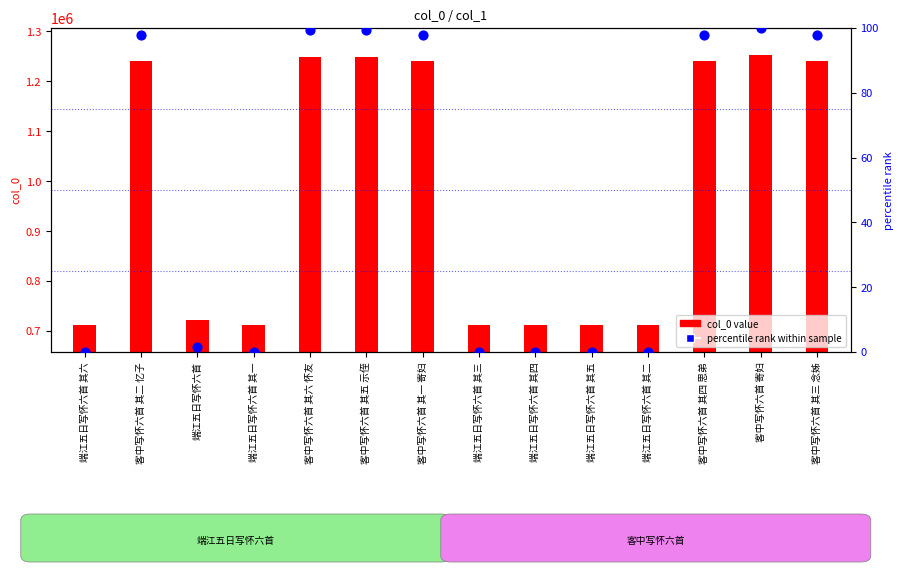

What is the total value across all series at 端江五日写怀六首 其六?

712175.0